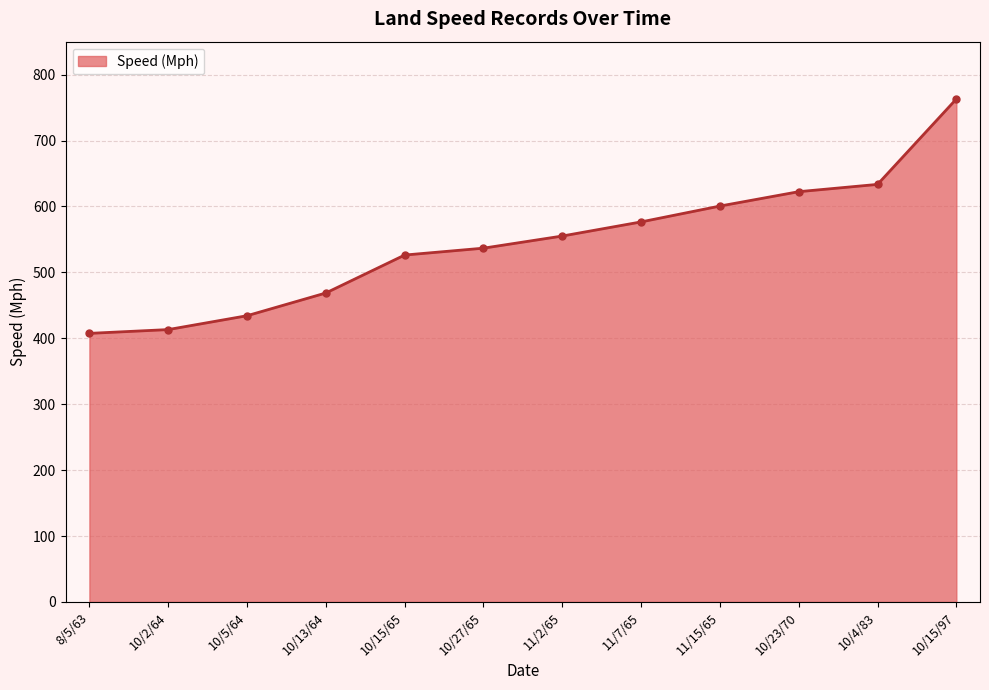

Count the number of values greater than 555.

6